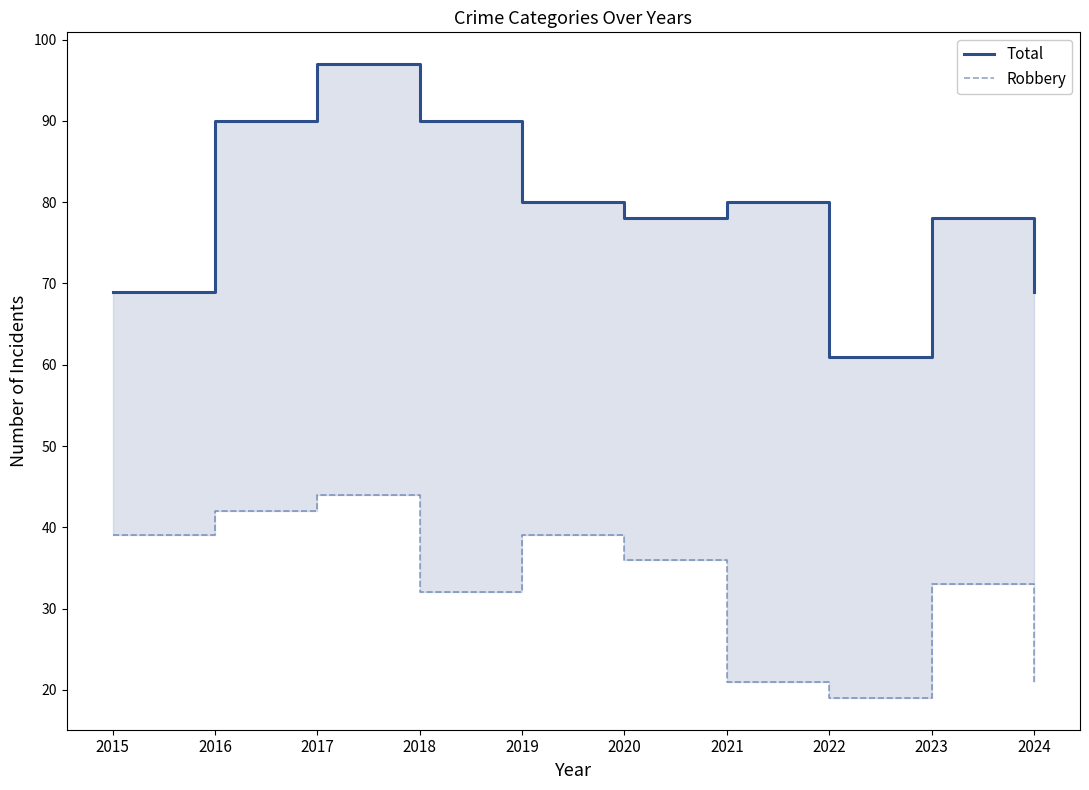

True or false: Total has more than 1 points higher than both neighbors.

True